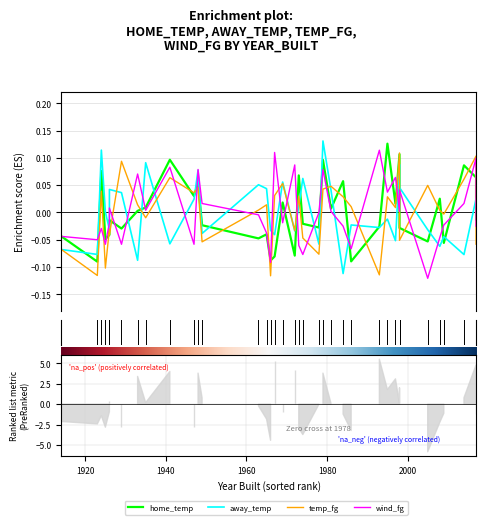

At 21, list the series in order from smallest to largest.

temp_fg, away_temp, home_temp, wind_fg